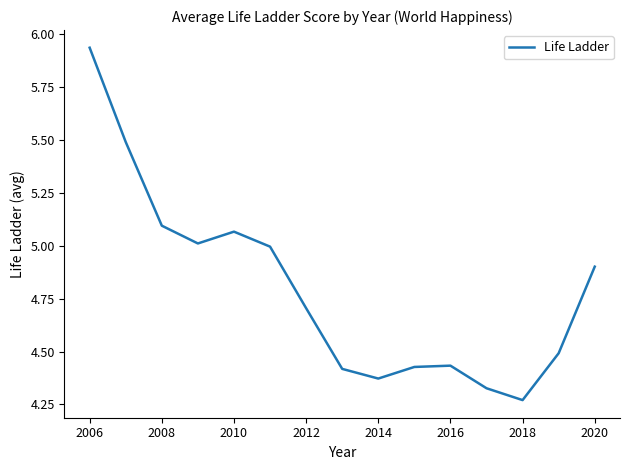

What is the difference between the maximum and minimum values?

1.7